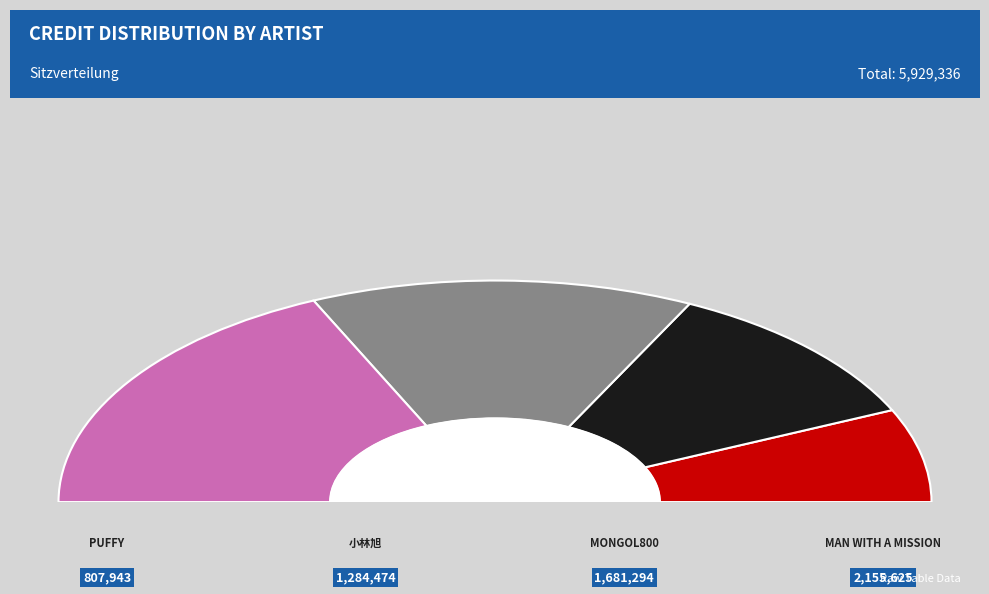

What is the change in value from 小林旭 to MAN WITH A MISSION?

+871151